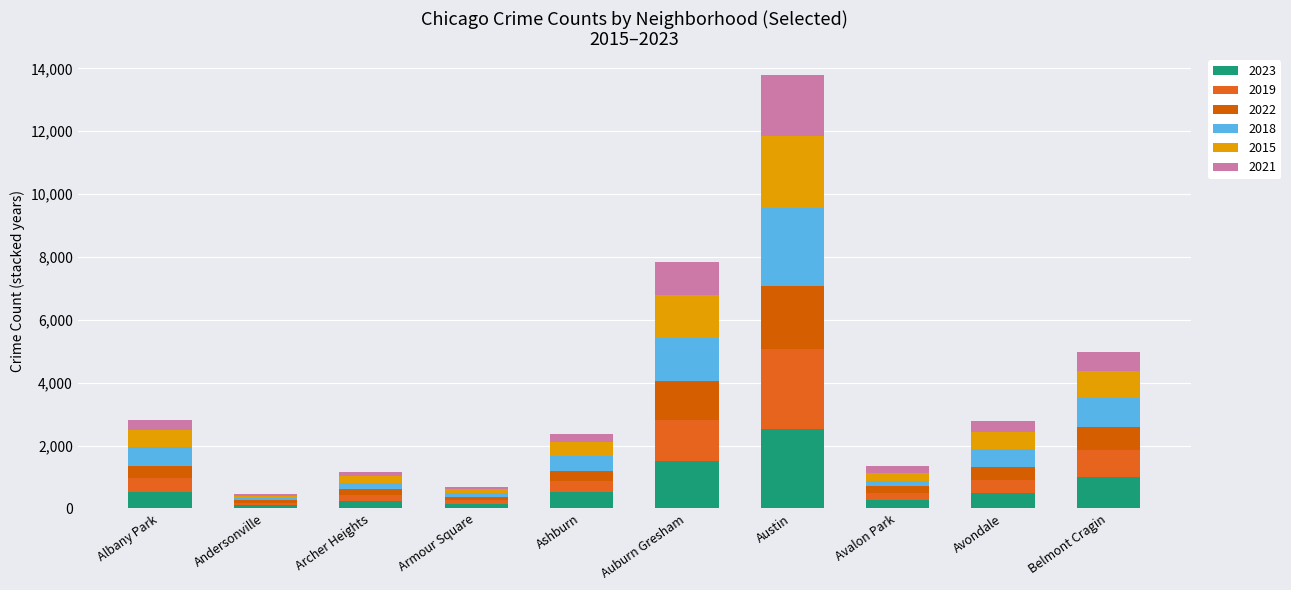

At which label does 2023 first exceed 508?

Ashburn